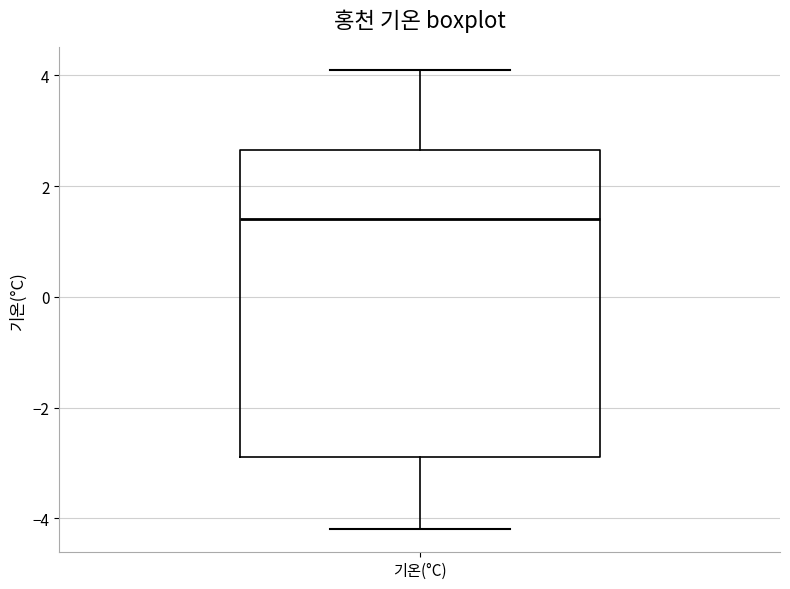

Transcribe this box plot: give where the median line is, the range the box spans, and where the two whiskers end, as read against the y-axis. The values are not printed on the chart, so give them approximately, as read against the axis.

median 1.4, box -2.8 to 2.6, whiskers -4.2 to 4.2